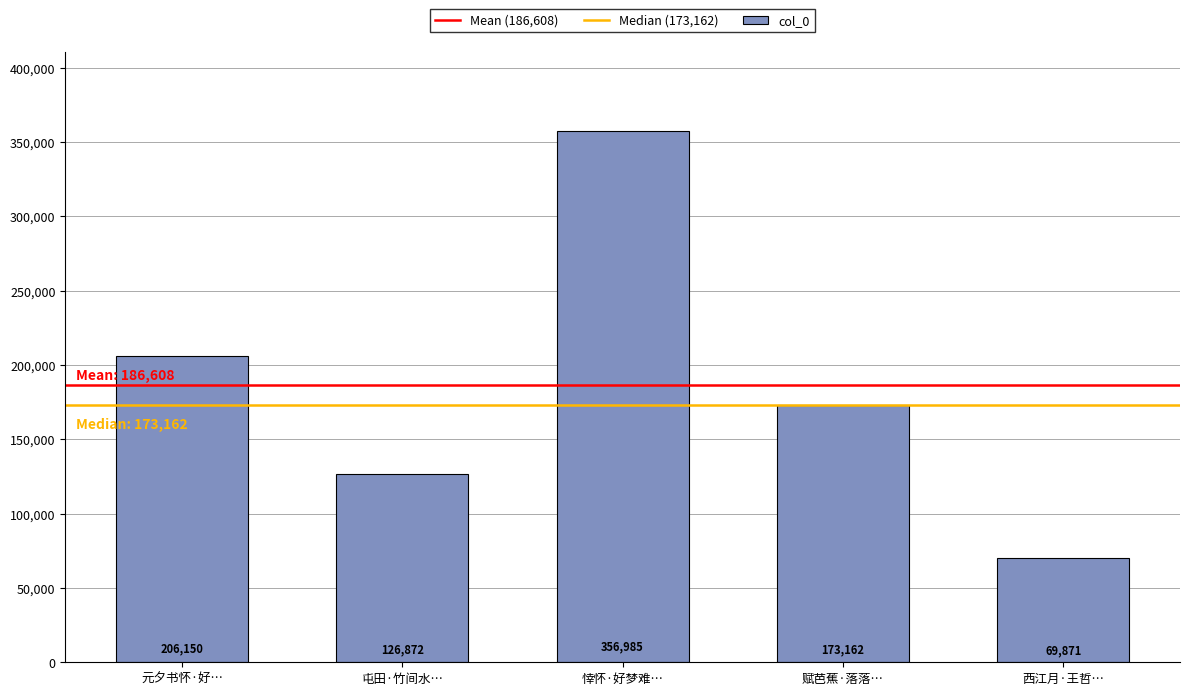

At which category does the chart reach its peak across all series?

悻怀·好梦难…